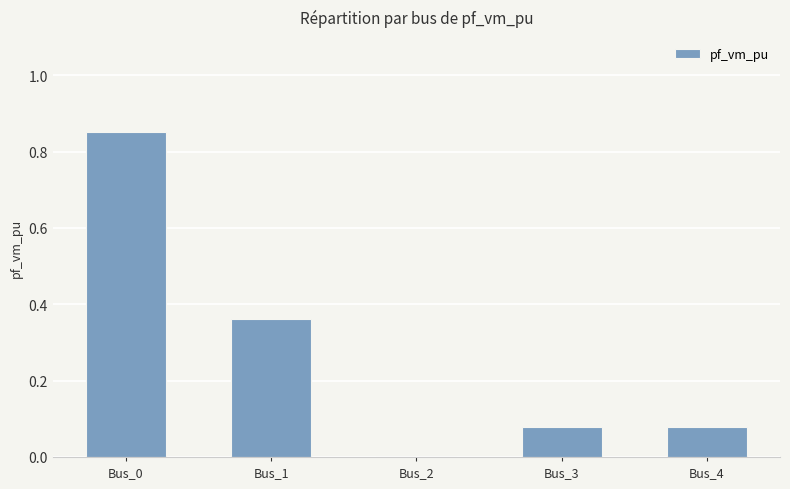

Between Bus_0 and Bus_3, which is larger?

Bus_0